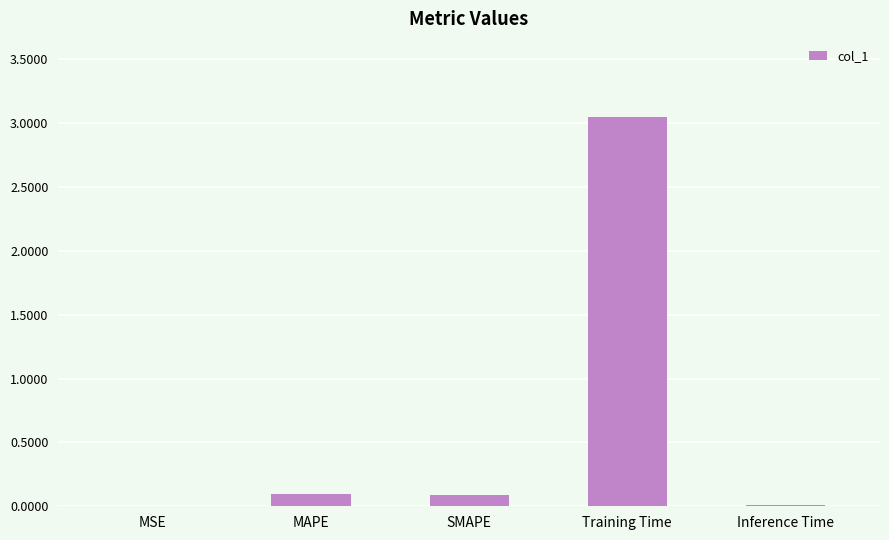

Which label corresponds to the largest value in the chart?

Training Time